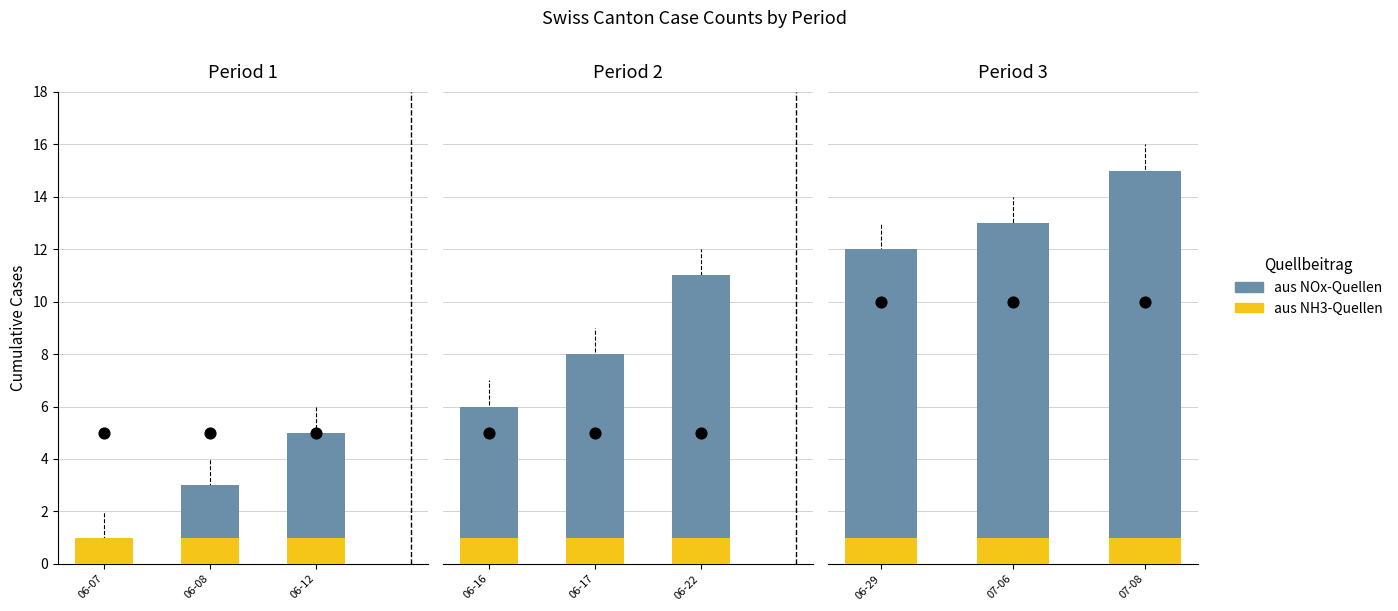

Is the value of aus NOx-Quellen at 07-06 greater than the value of aus NH3-Quellen at 07-06?

Yes